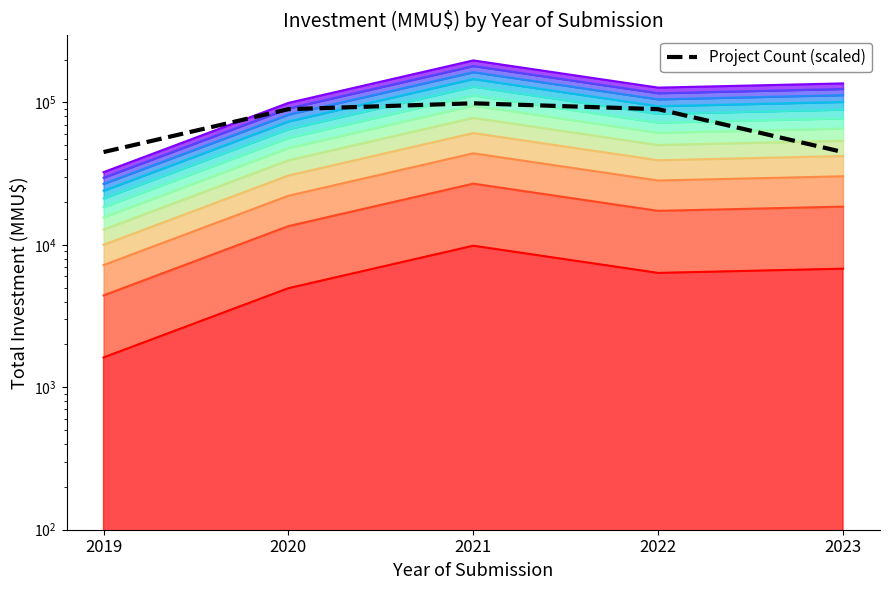

Is it true that the value at 2021 is 98635.0?

True